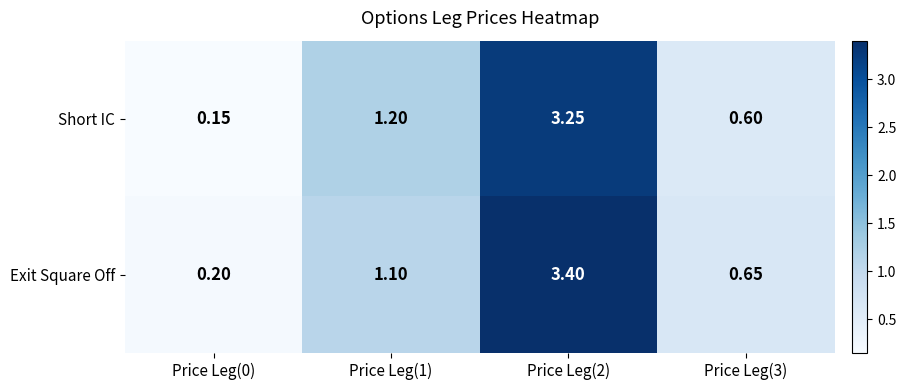

Count the number of data series in this chart.

2